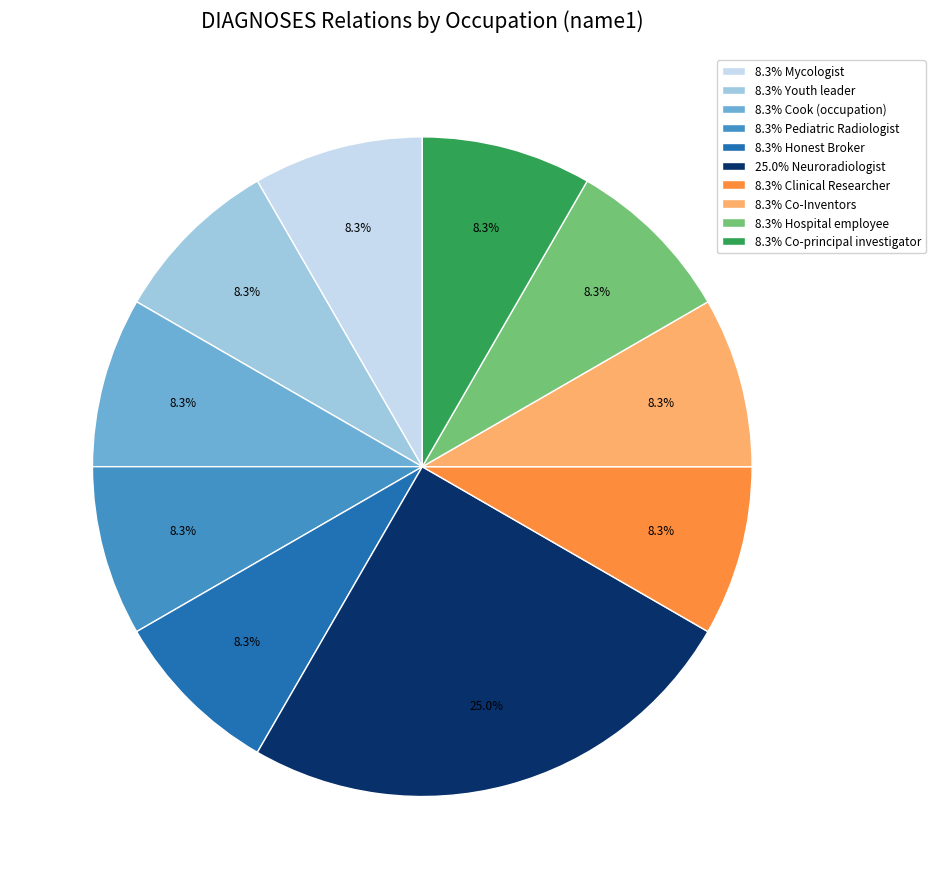

Which slice is the largest?

25.0% Neuroradiologist